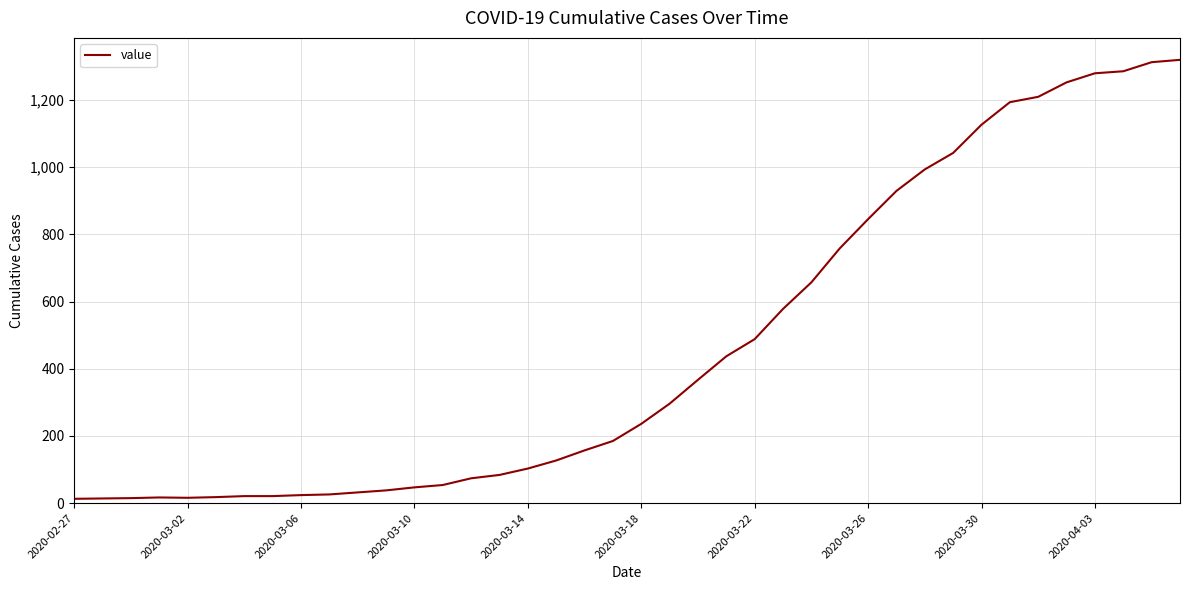

What is the greatest value displayed?

1319